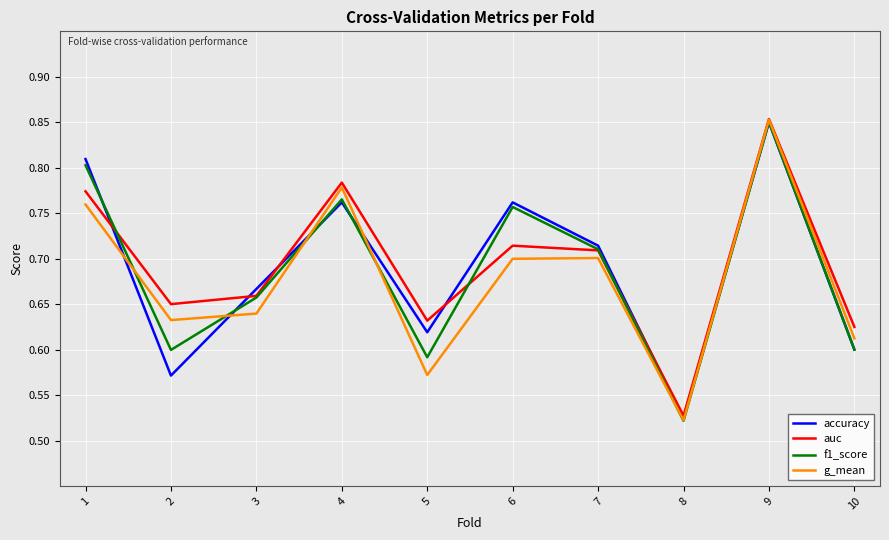

After their last crossing, which series has the higher values: auc or accuracy?

auc